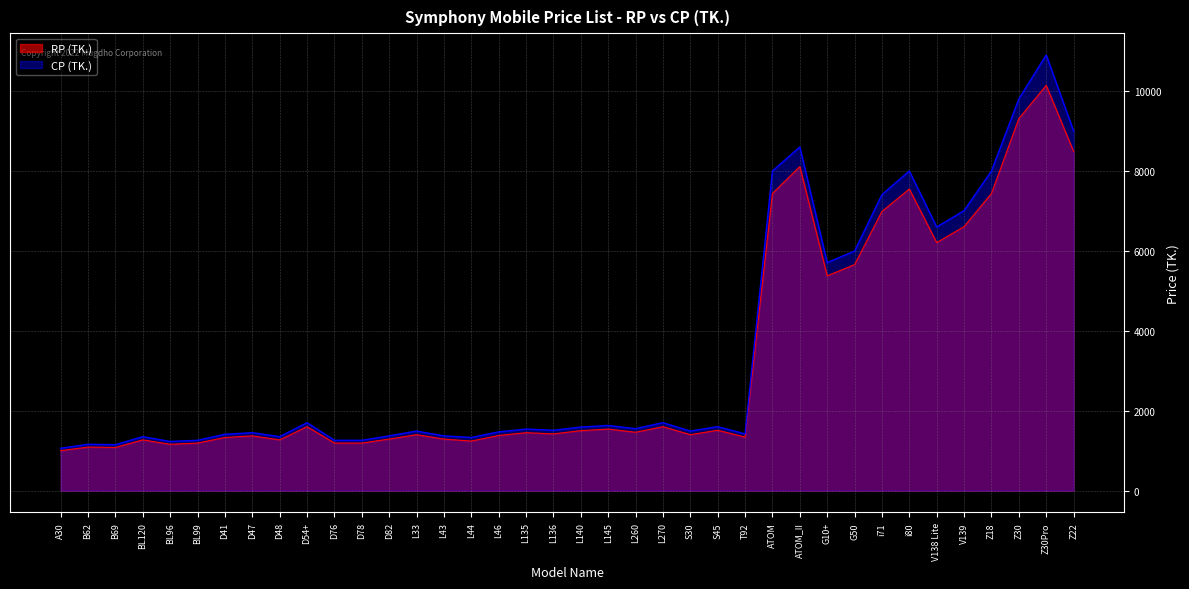

Is it true that CP (TK.) equals 15996 at Z30Pro?

False